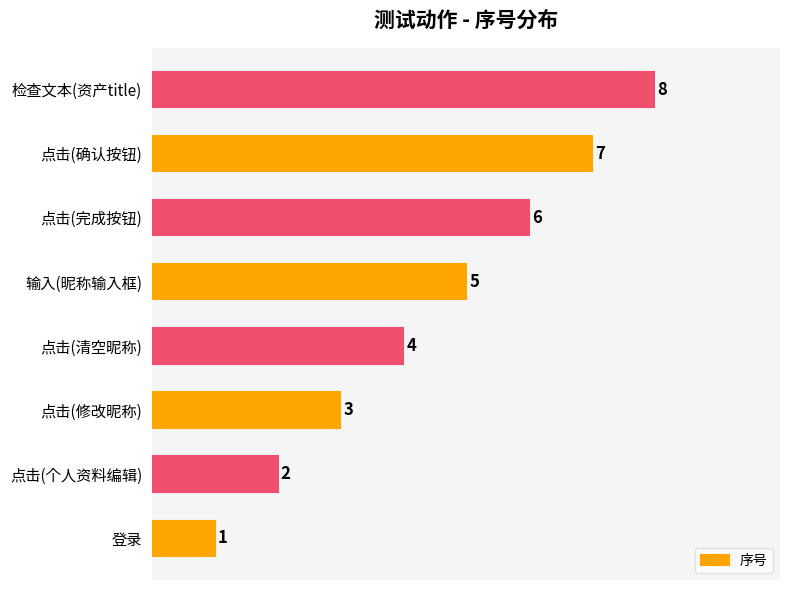

Approximately how many times larger is the value at 点击(完成按钮) compared to 点击(确认按钮)?

0.9